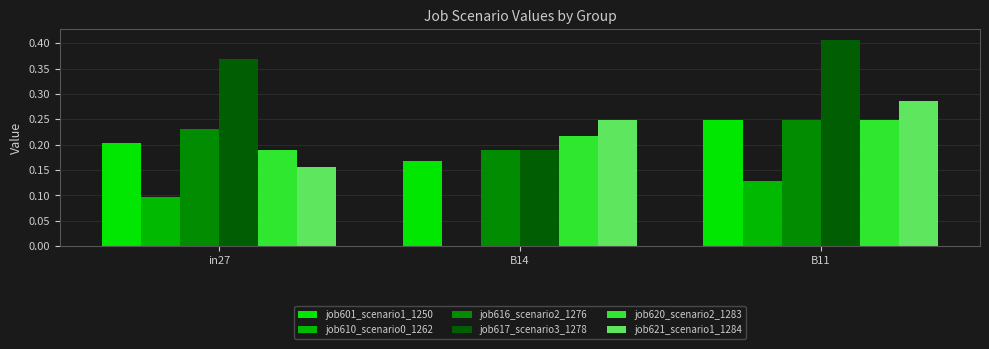

The job620_scenario2_1283 series shows 0.1 at in27. True or false?

False